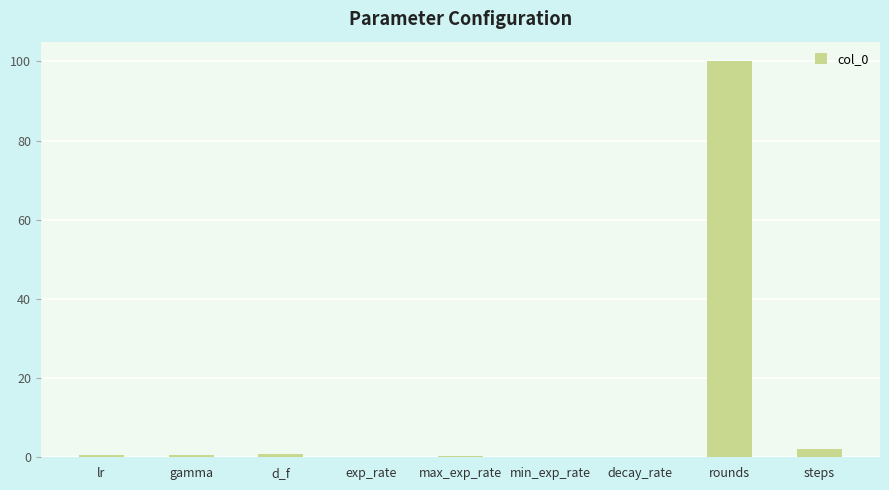

At which category does the chart reach its peak across all series?

rounds